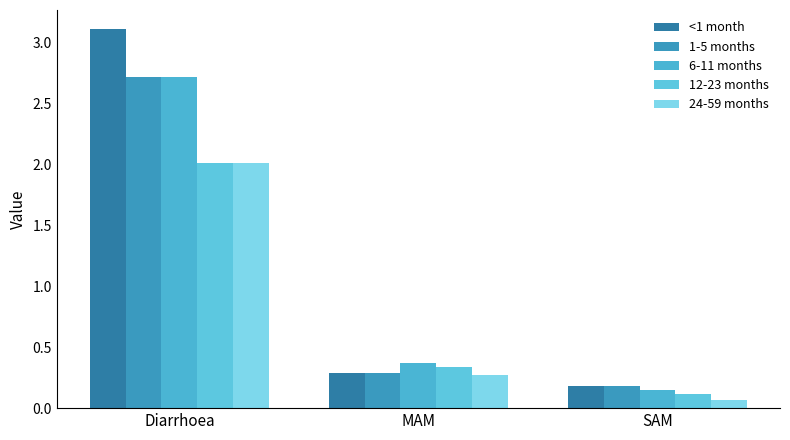

What position from the left is SAM?

3